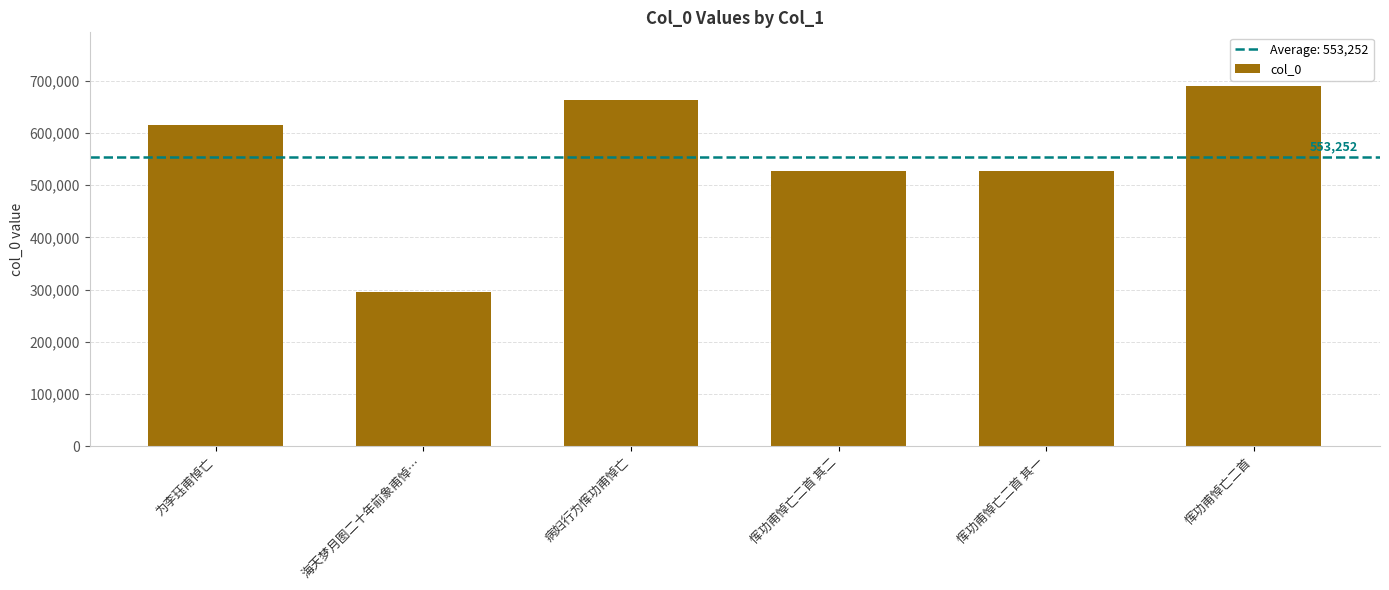

What is the minimum value shown in the chart?

296094